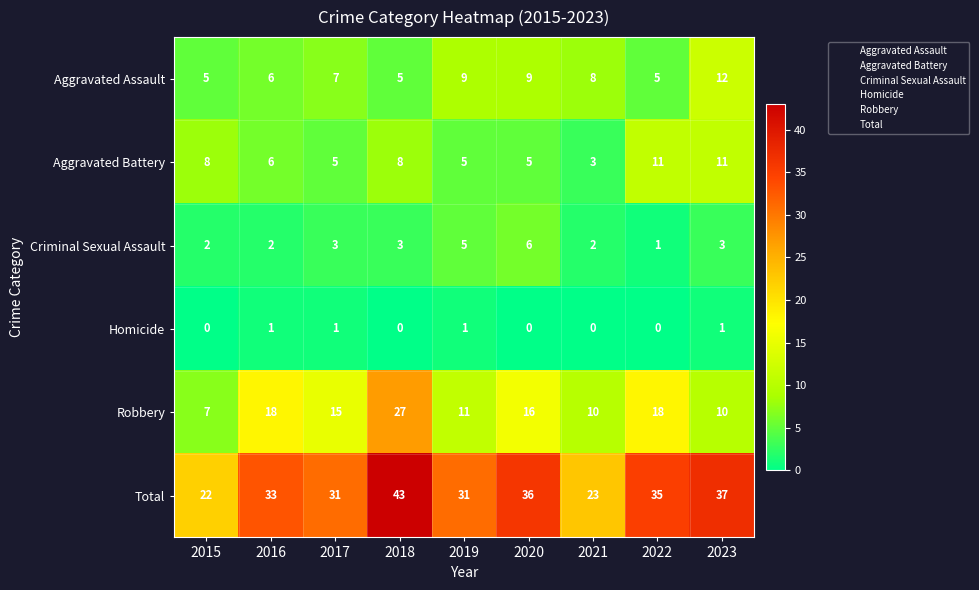

Is it true that Criminal Sexual Assault equals 3 at 2023?

True